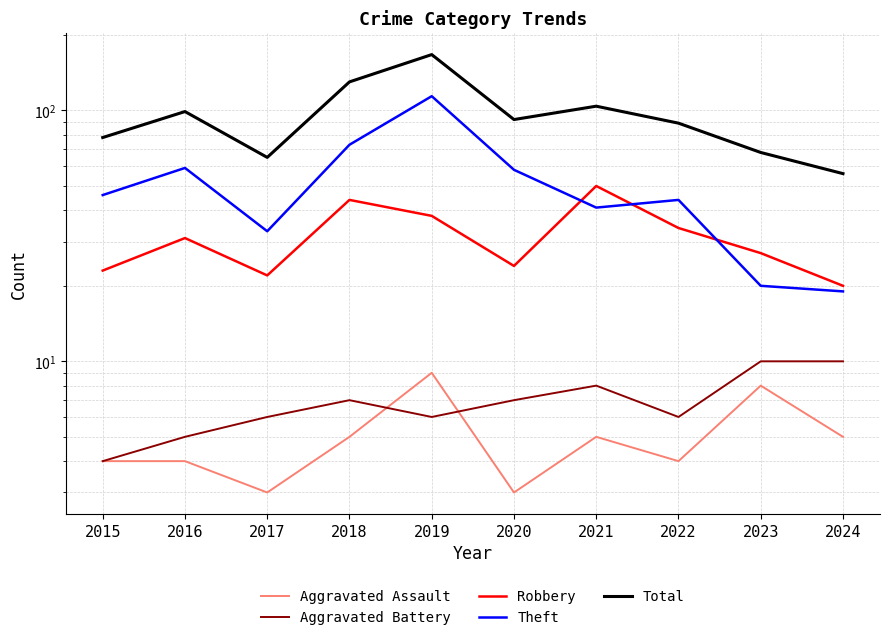

What is the total value across all series at 2019?

334